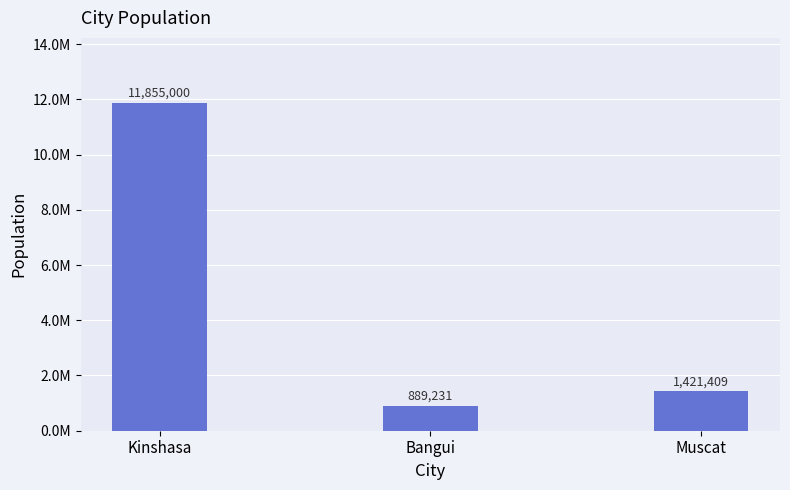

Does the chart contain any negative values?

No